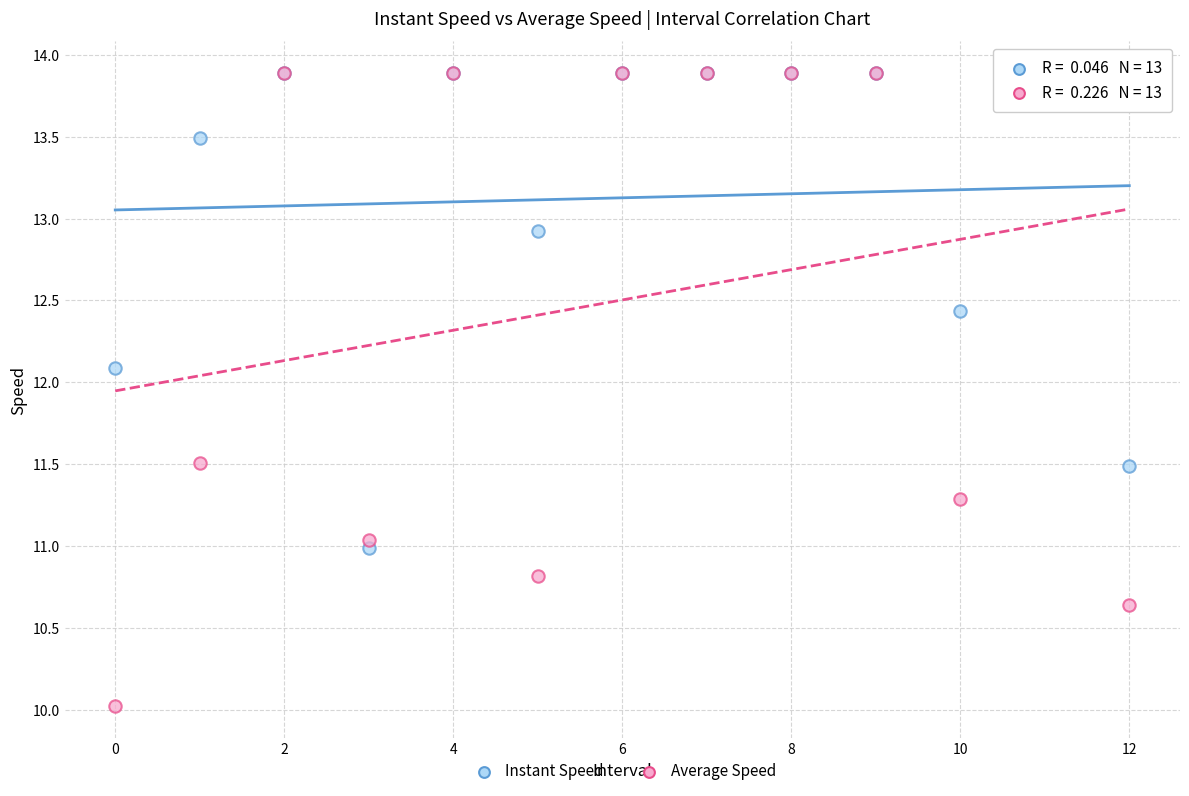

In the Instant Speed series, what Y value is closest to 12?

12.1